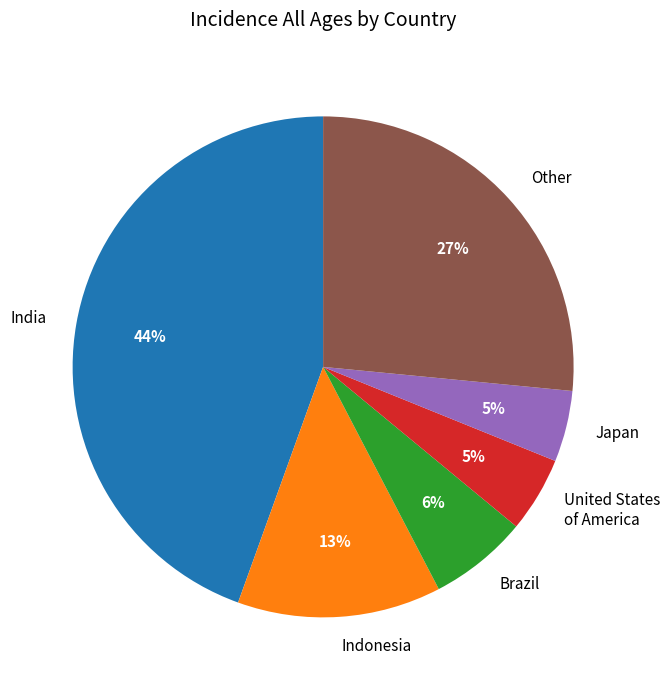

Is there a majority slice in this chart?

No